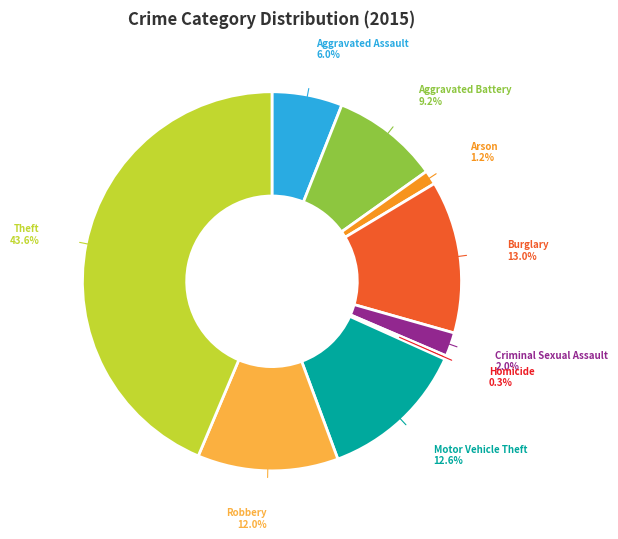

Does Criminal Sexual Assault account for over 50% of the chart?

No